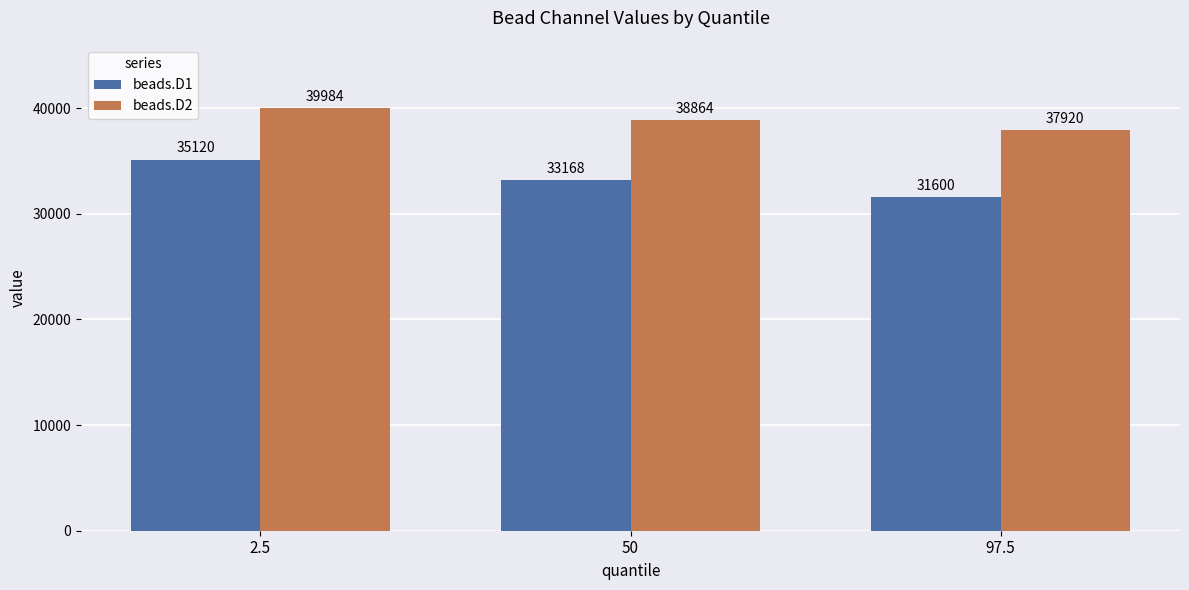

Is it true that beads.D2 equals 39984 at 2.5?

True